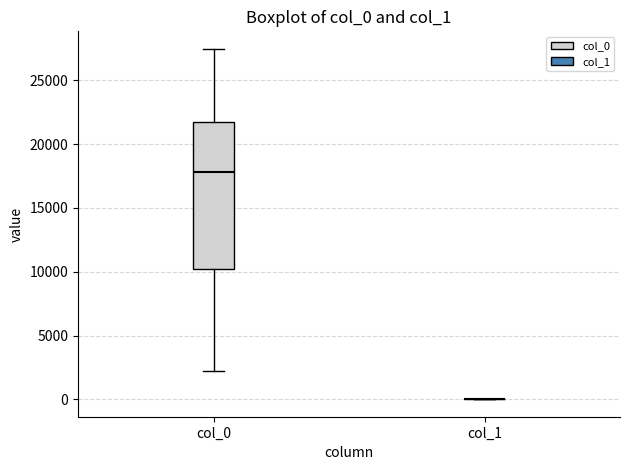

Reading left to right, read every box against the y-axis: the position of its median line, the range the box covers, and the ends of its whiskers. The values are not printed on the chart, so give them approximately, as read against the axis.

col_0: median 18000, box 10000 to 21500, whiskers 2000 to 27500
col_1: box collapsed to a line at 0, whiskers 0 to 0